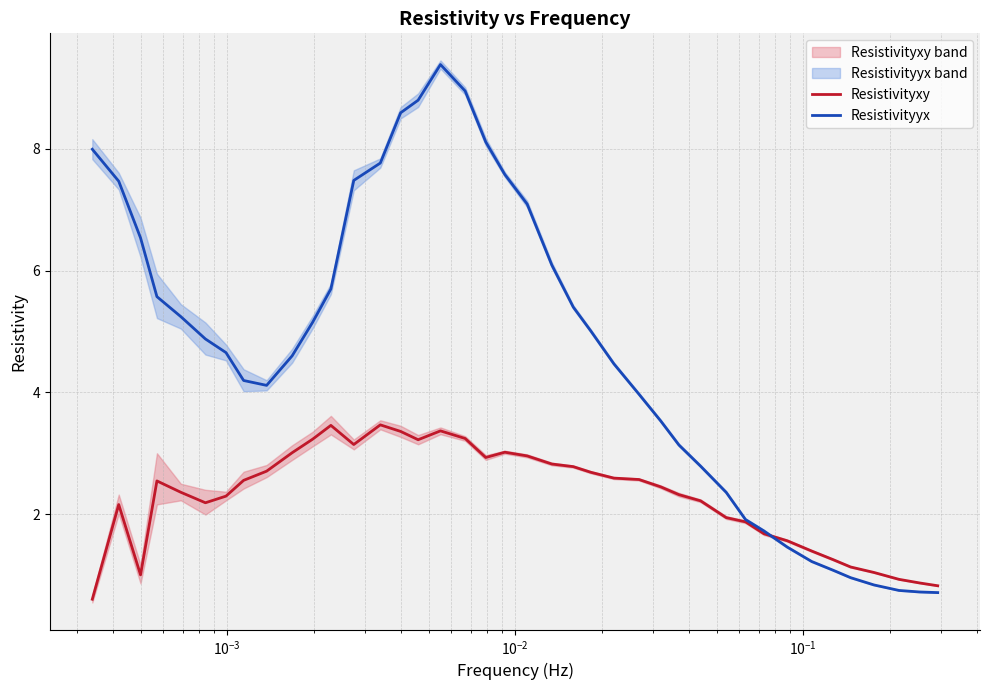

Which series has the widest spread of values?

Resistivityyx